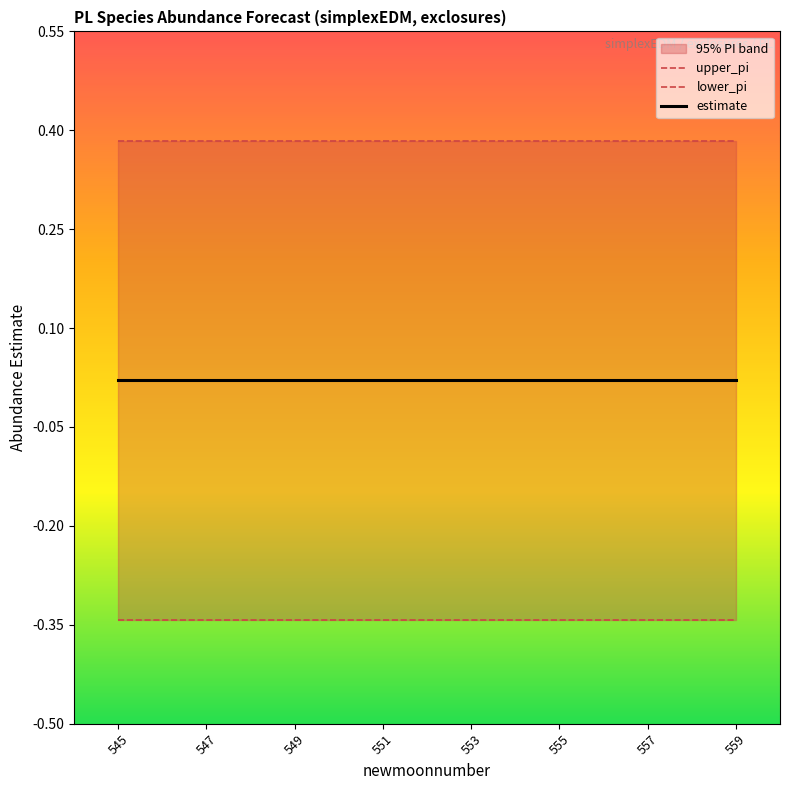

Which category has the highest value in the lower_pi series?

547